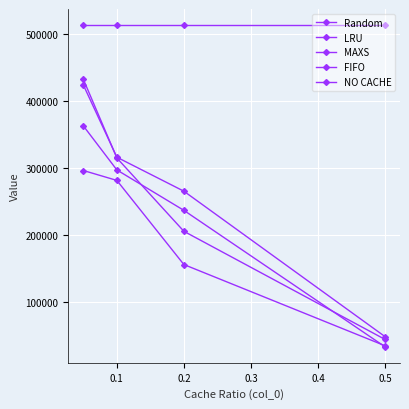

How many data points does each series have?

4